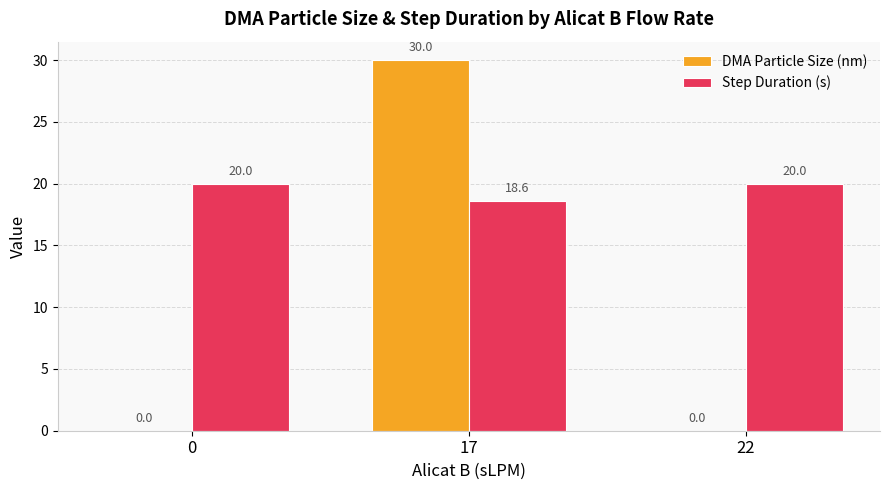

The Step Duration (s) series shows 30.7 at 0. True or false?

False